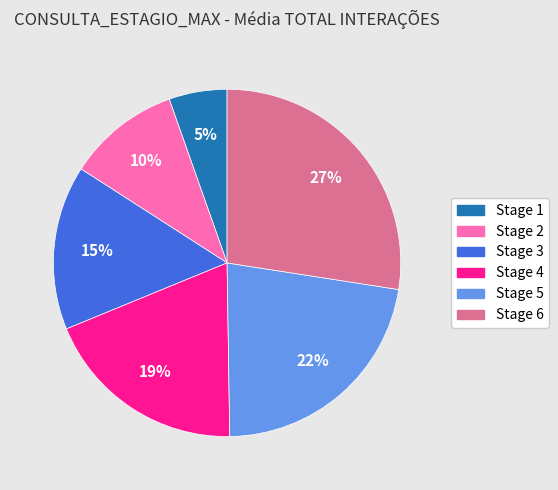

To the nearest percent, what is the average slice percentage?

17%